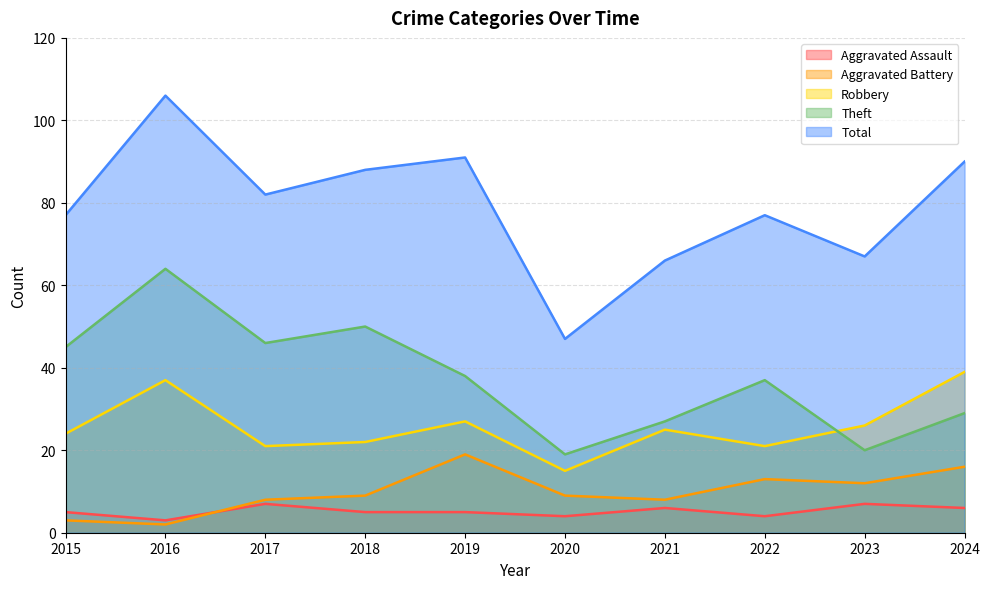

Reading right to left, extract all data points from this chart.

Aggravated Assault: 2024=6	2023=7	2022=4	2021=6	2020=4	2019=5	2018=5	2017=7	2016=3	2015=5
Aggravated Battery: 2024=16	2023=12	2022=13	2021=8	2020=9	2019=19	2018=9	2017=8	2016=2	2015=3
Robbery: 2024=39	2023=26	2022=21	2021=25	2020=15	2019=27	2018=22	2017=21	2016=37	2015=24
Theft: 2024=29	2023=20	2022=37	2021=27	2020=19	2019=38	2018=50	2017=46	2016=64	2015=45
Total: 2024=90	2023=67	2022=77	2021=66	2020=47	2019=91	2018=88	2017=82	2016=106	2015=77